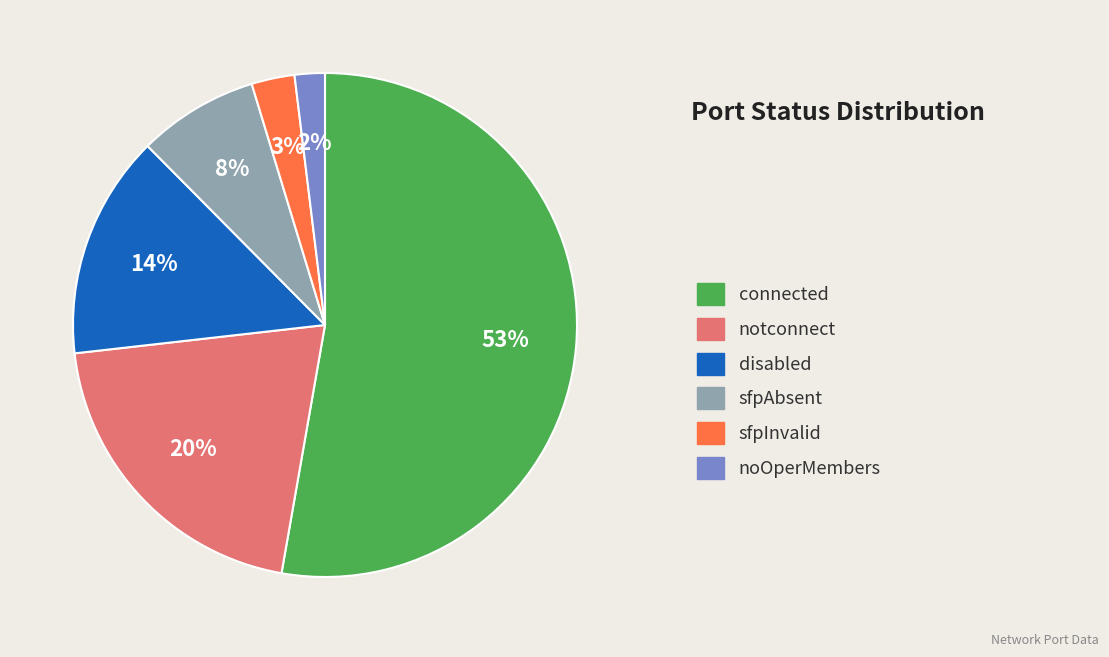

Is there a majority slice in this chart?

Yes